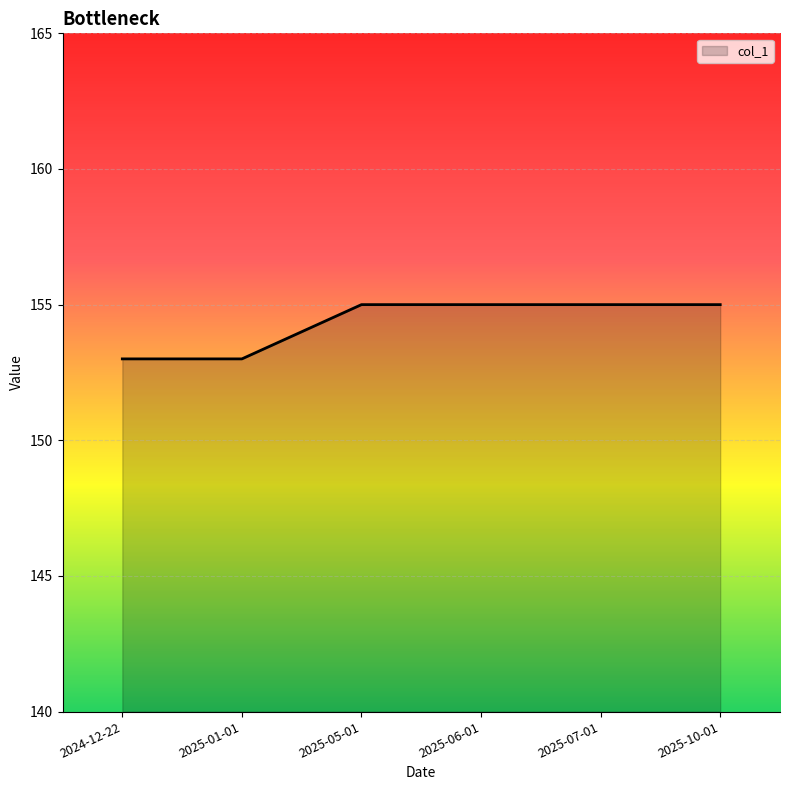

What is the change in value from 2025-01-01 to 2025-07-01?

+2